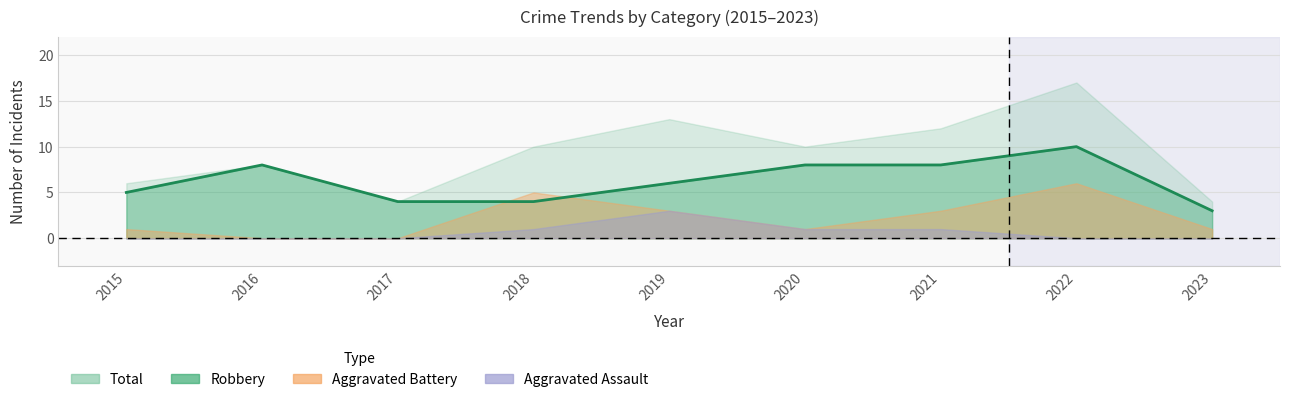

What is the value of the Total point at the 7th from the left?

12